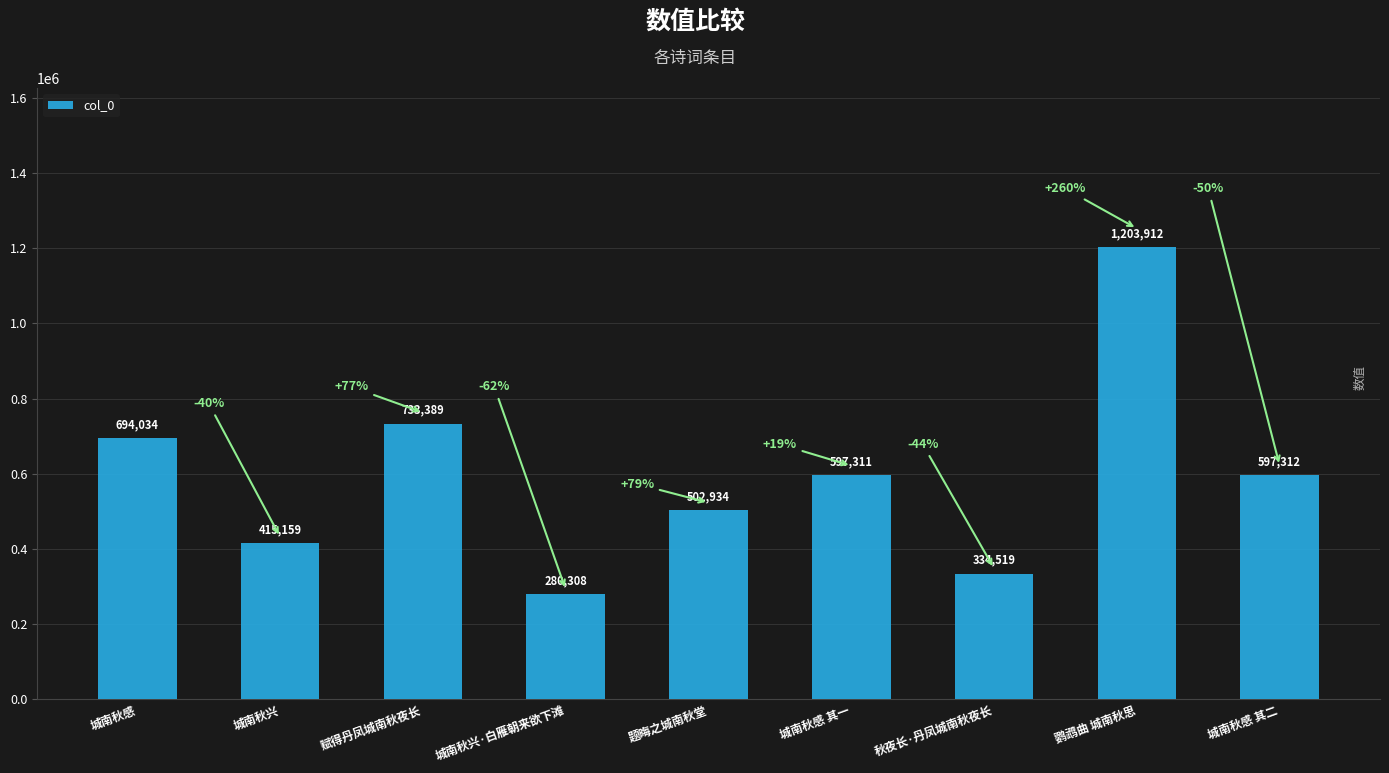

Rank the categories by value from lowest to highest.

城南秋兴·白雁朝来欲下滩, 秋夜长·丹凤城南秋夜长, 城南秋兴, 题晦之城南秋堂, 城南秋感 其一, 城南秋感 其二, 城南秋感, 赋得丹凤城南秋夜长, 鹦鹉曲 城南秋思